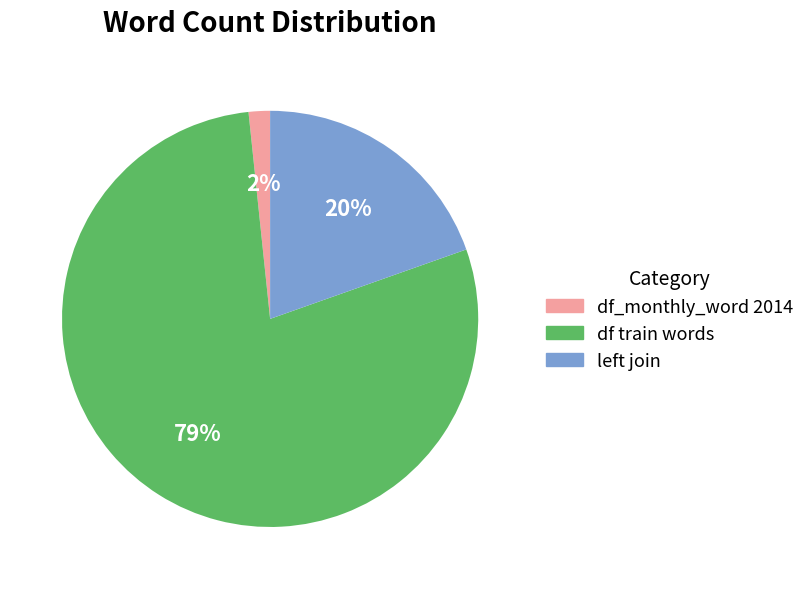

Which slice is the smallest?

df_monthly_word 2014